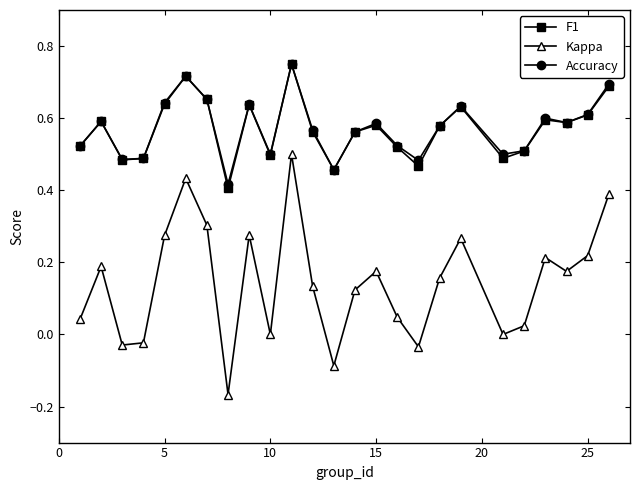

Which series has the widest spread of values?

Kappa